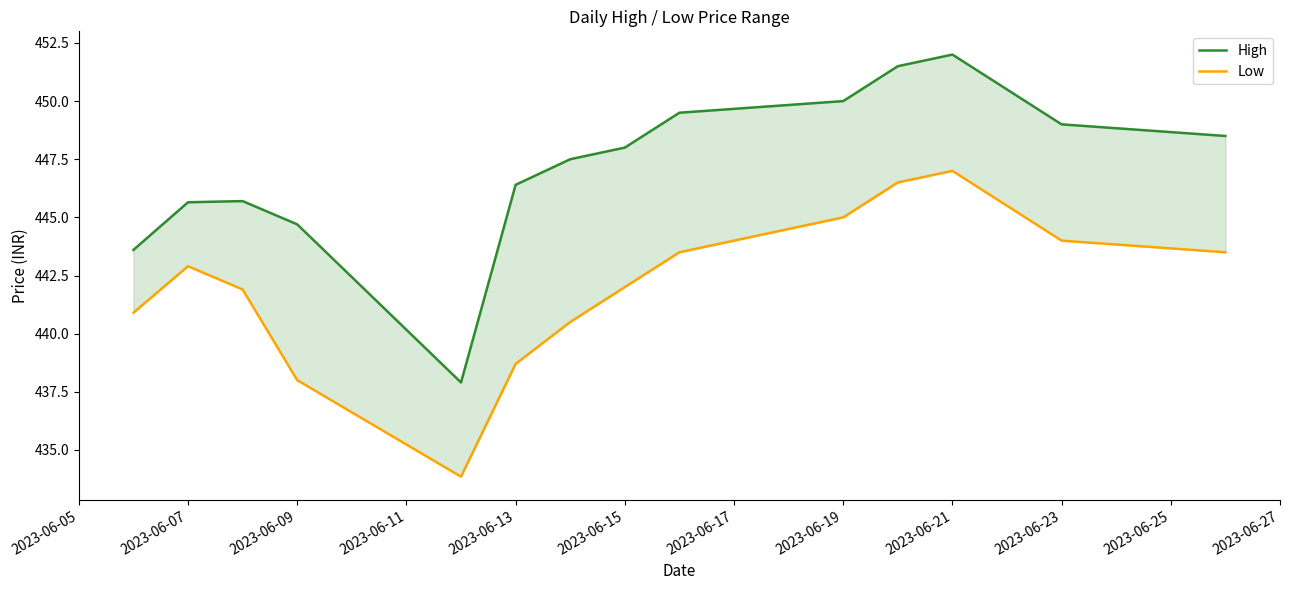

Reading left to right, what are all the values shown in this chart?

High: 443.6	445.6	445.7	444.7	437.9	446.4	447.5	448.0	449.5	450.0	451.5	452.0	450.5	449.0	448.5
Low: 440.9	442.9	441.9	438.0	433.9	438.7	440.5	442.0	443.5	445.0	446.5	447.0	445.5	444.0	443.5